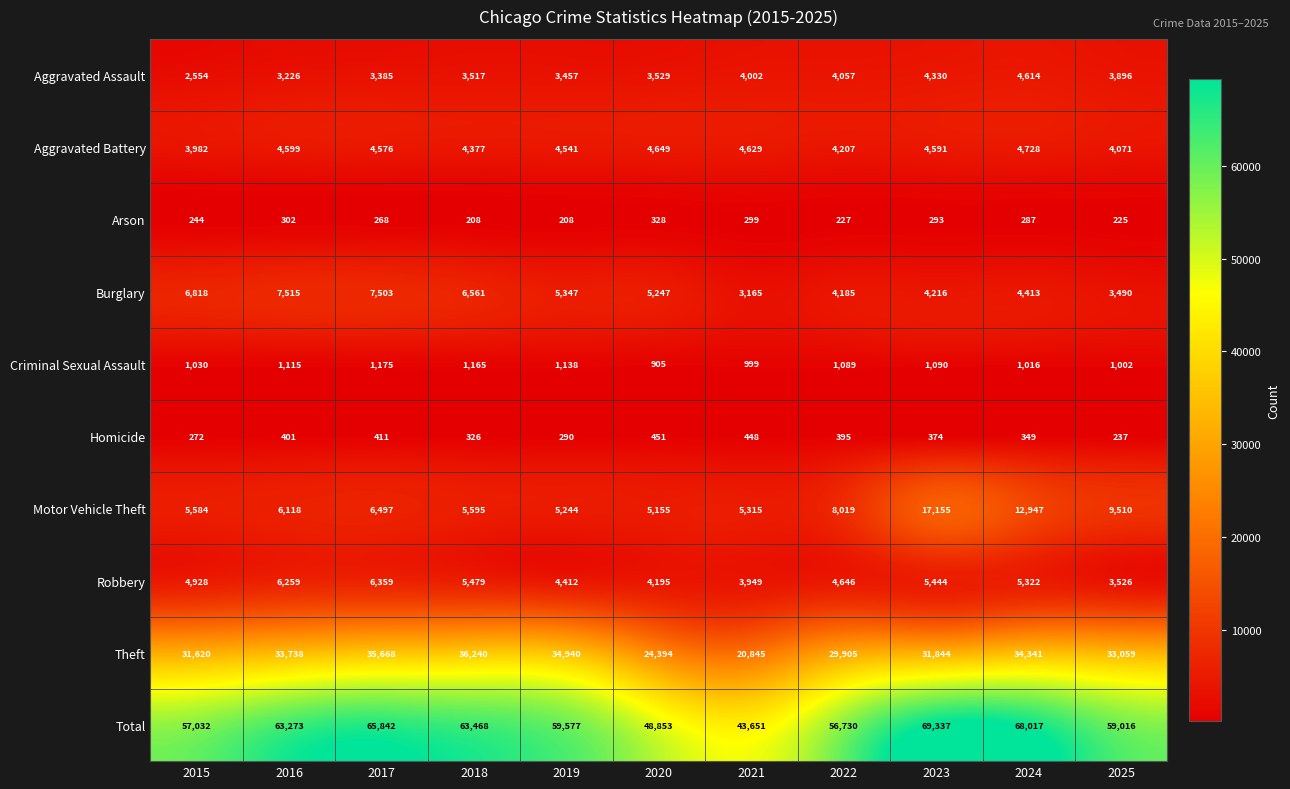

At how many categories does at least one series exceed 3768?

11